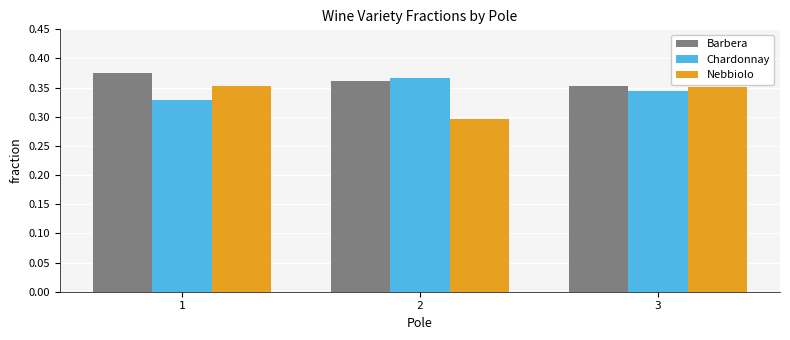

List the labels in order of Chardonnay value, smallest first.

1, 3, 2